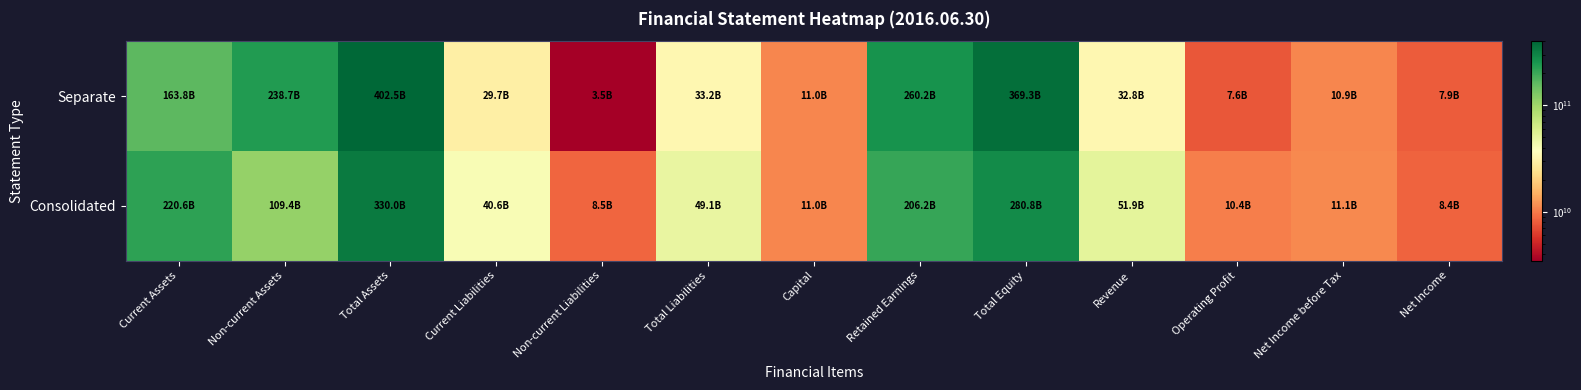

Reading right to left, list all the values displayed in this chart.

Consolidated: Net Income=8388578945	Net Income before Tax=11105548769	Operating Profit=10357733311	Revenue=51908071593	Total Equity=280847561739	Retained Earnings=206248644766	Capital=10957504000	Total Liabilities=49131753136	Non-current Liabilities=8484918501	Current Liabilities=40646834635	Total Assets=329979314875	Non-current Assets=109417493055	Current Assets=220561821820
Separate: Net Income=7930694090	Net Income before Tax=10891774041	Operating Profit=7626643116	Revenue=32832908671	Total Equity=369297626373	Retained Earnings=260160023704	Capital=10957504000	Total Liabilities=33197880698	Non-current Liabilities=3466030711	Current Liabilities=29731849987	Total Assets=402495507071	Non-current Assets=238724380704	Current Assets=163771126367